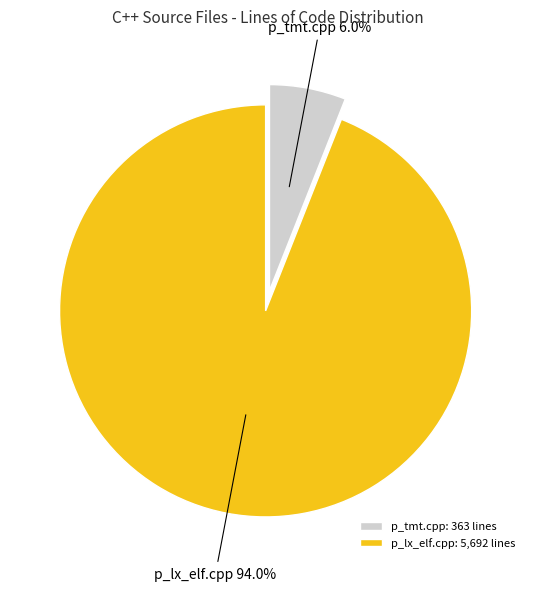

Is p_tmt.cpp the majority of the pie?

No